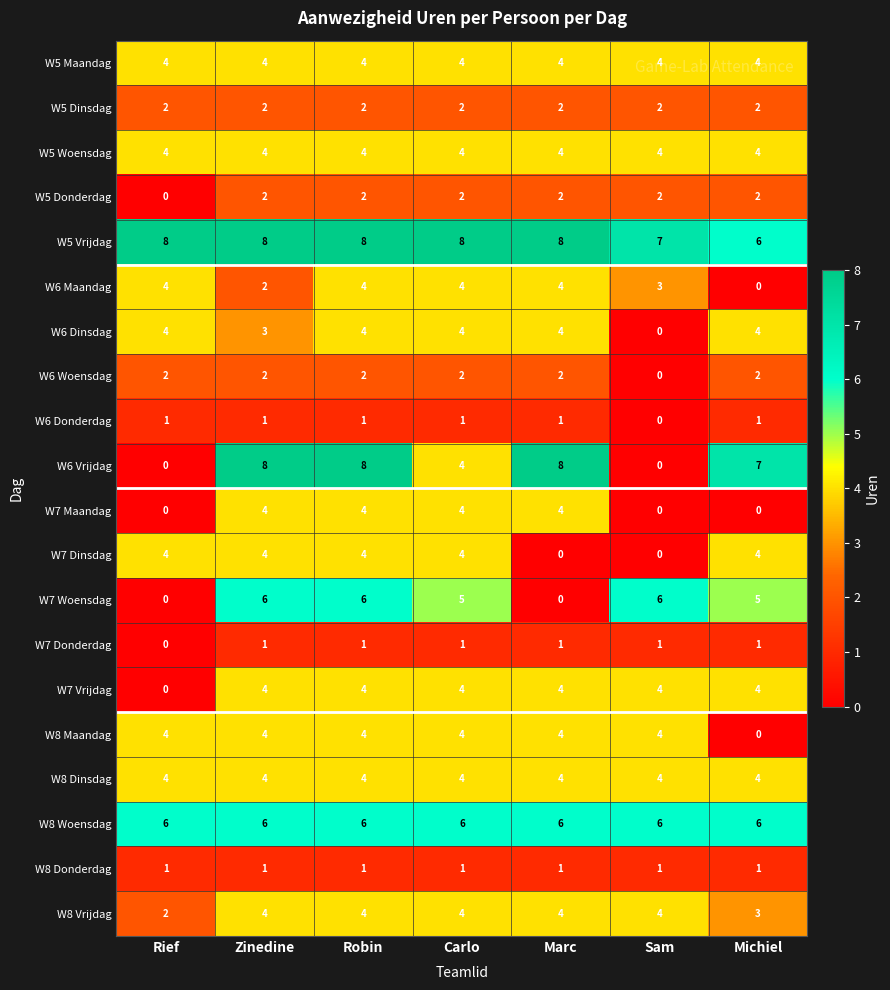

At how many categories does at least one series exceed 6?

7